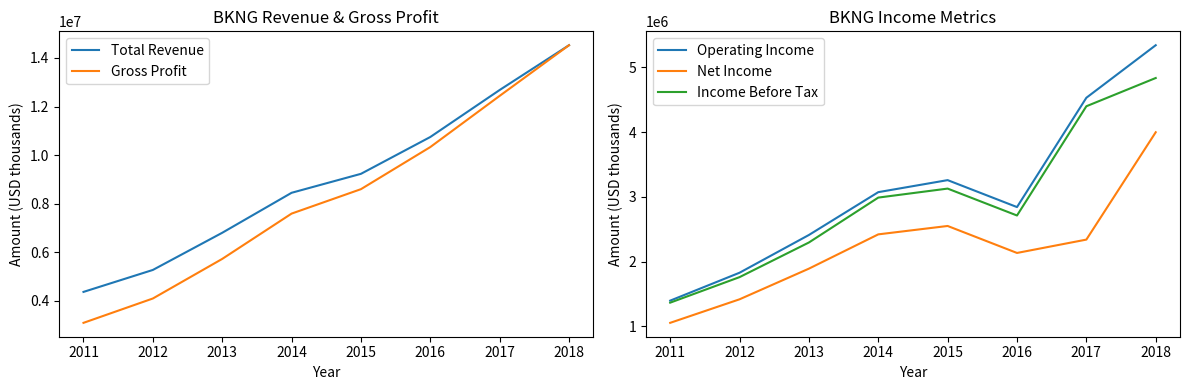

How many values in the Net Income series are below 2341000?

4